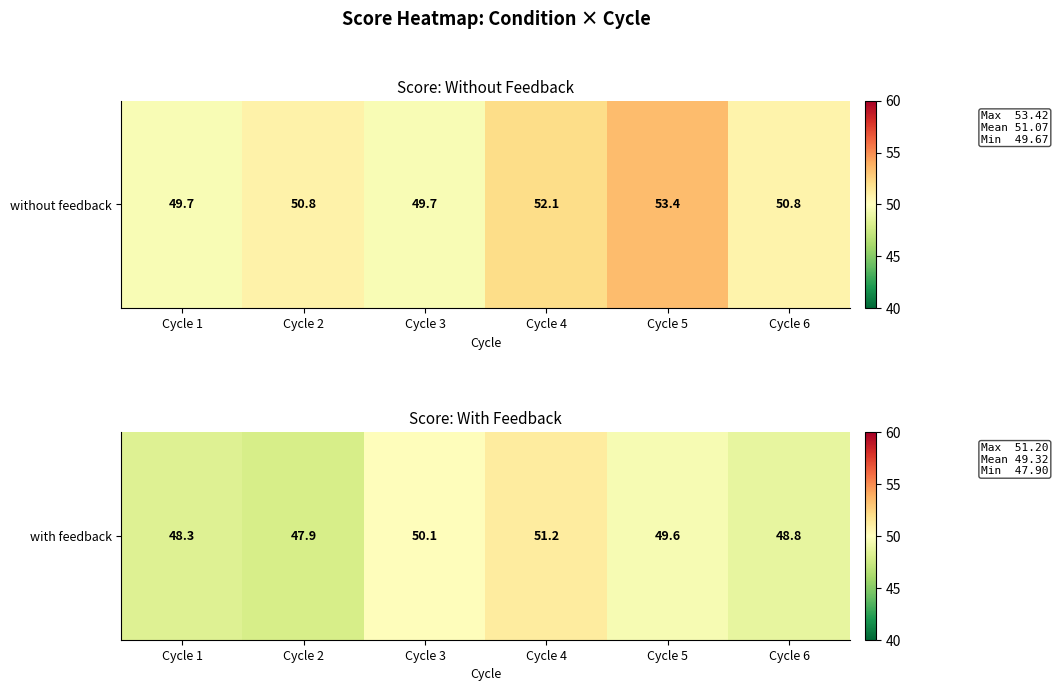

What is the sum of all values?

295.9